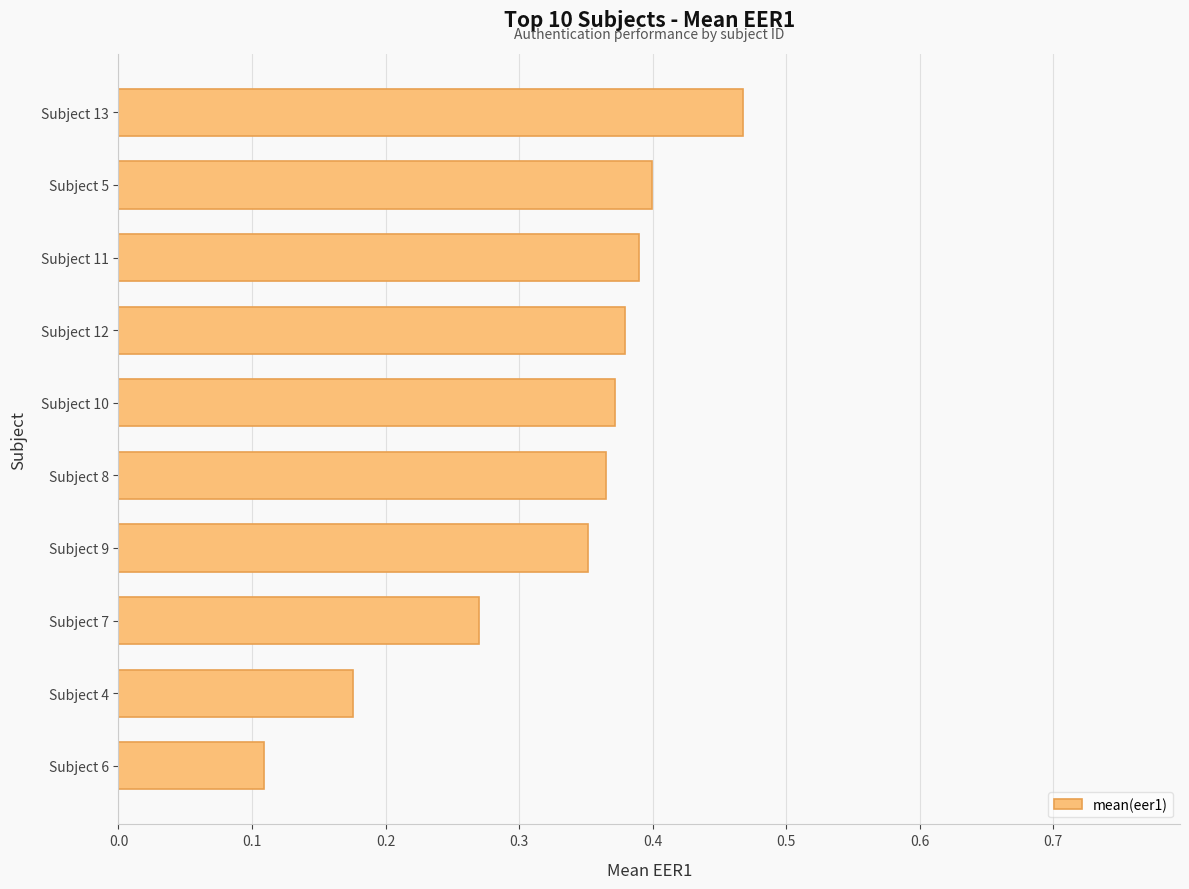

Are the bars grouped side by side (vs. stacked)?

No